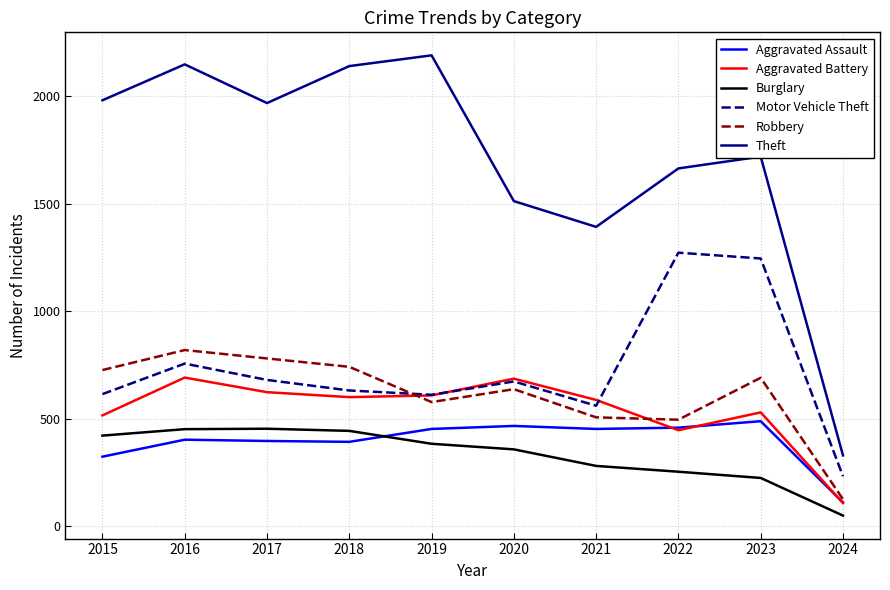

Does the chart display data point markers on the line(s)?

No